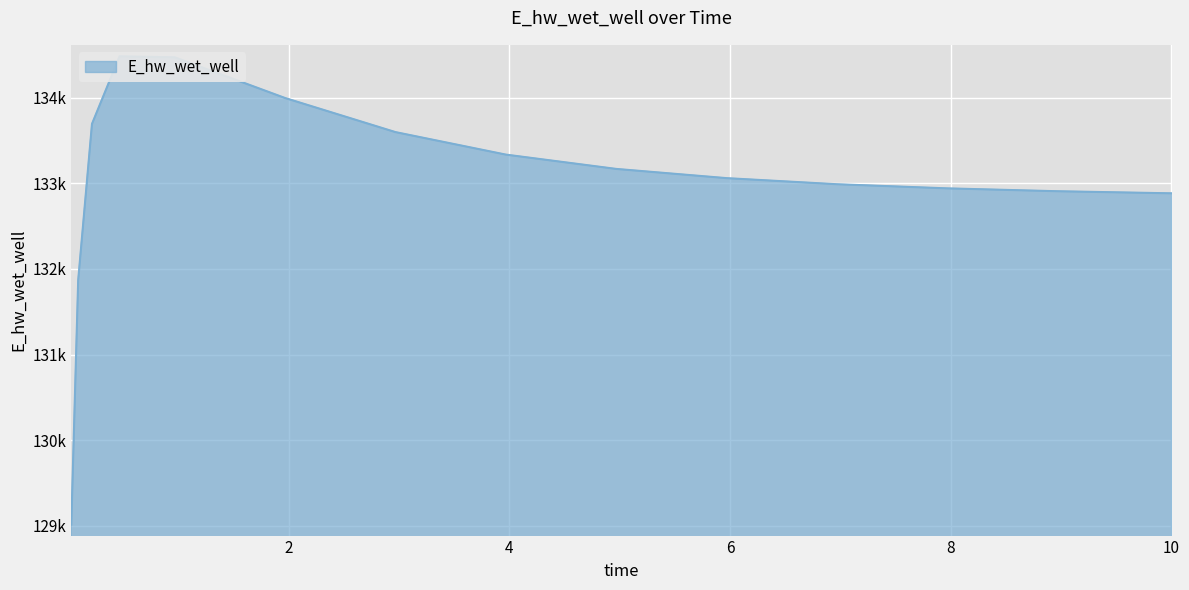

What is the difference between the maximum and minimum values?

5466.1